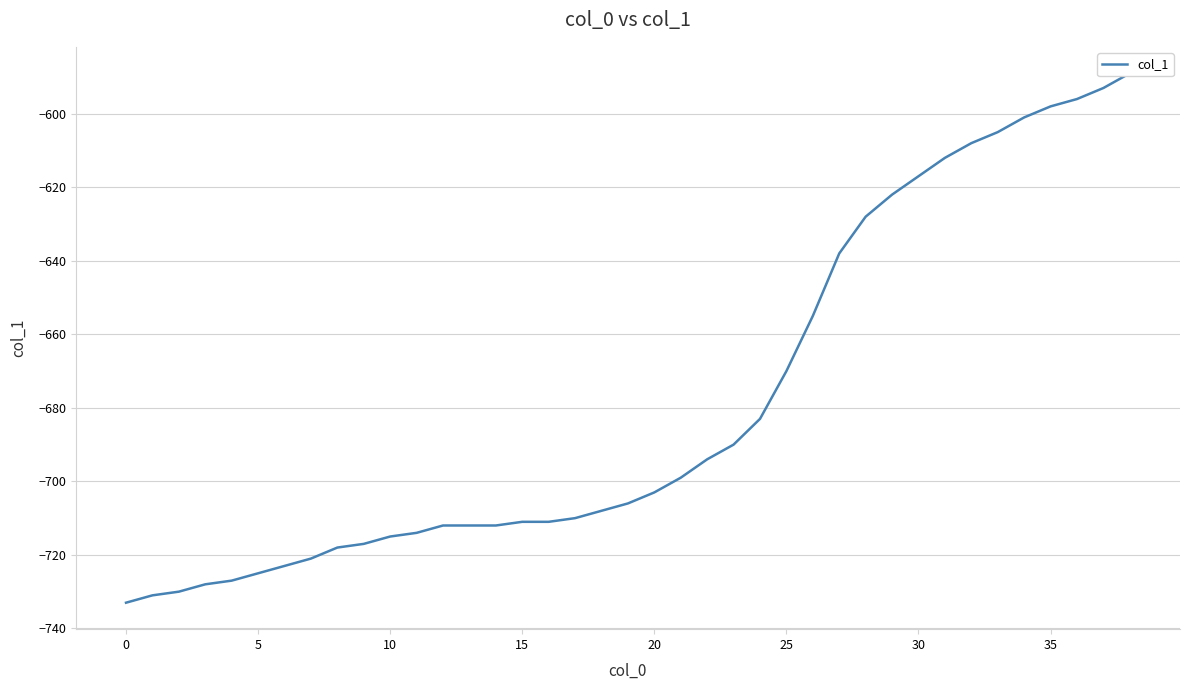

How many data points are above -706?

19